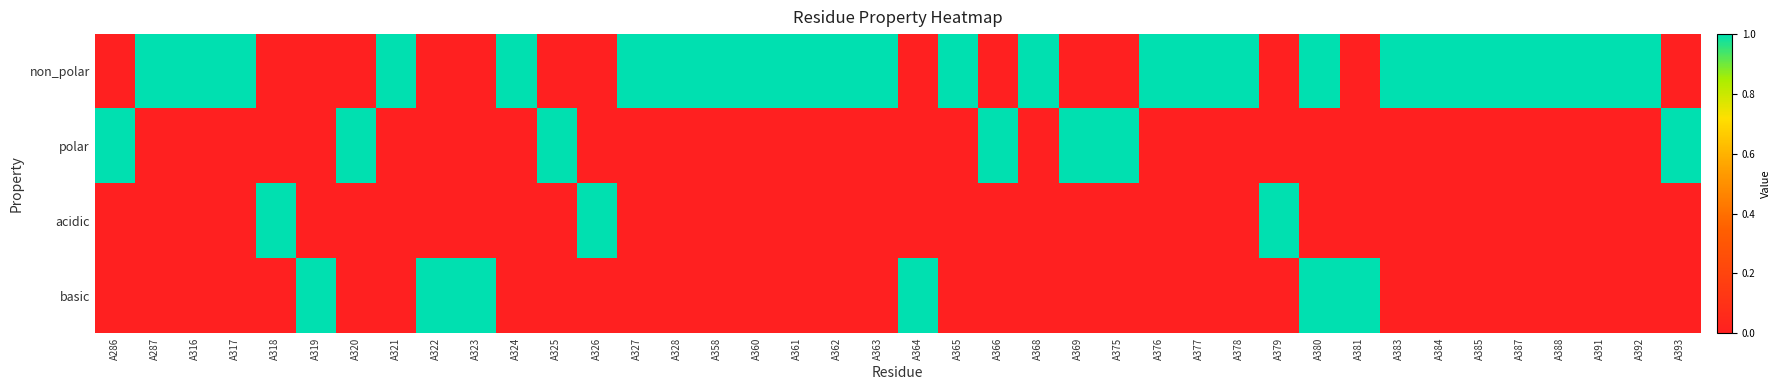

What is the total value across all series at A319?

1